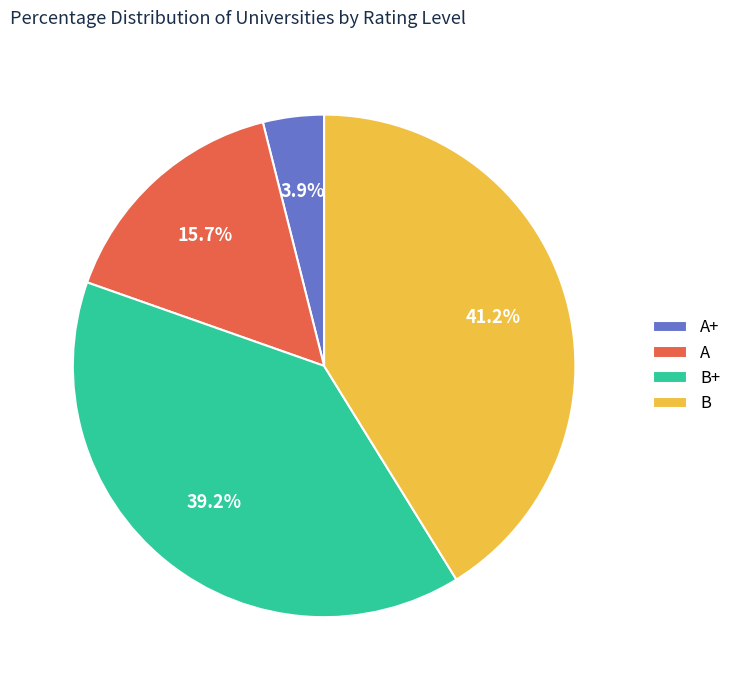

To the nearest percent, what portion does B represent?

41%